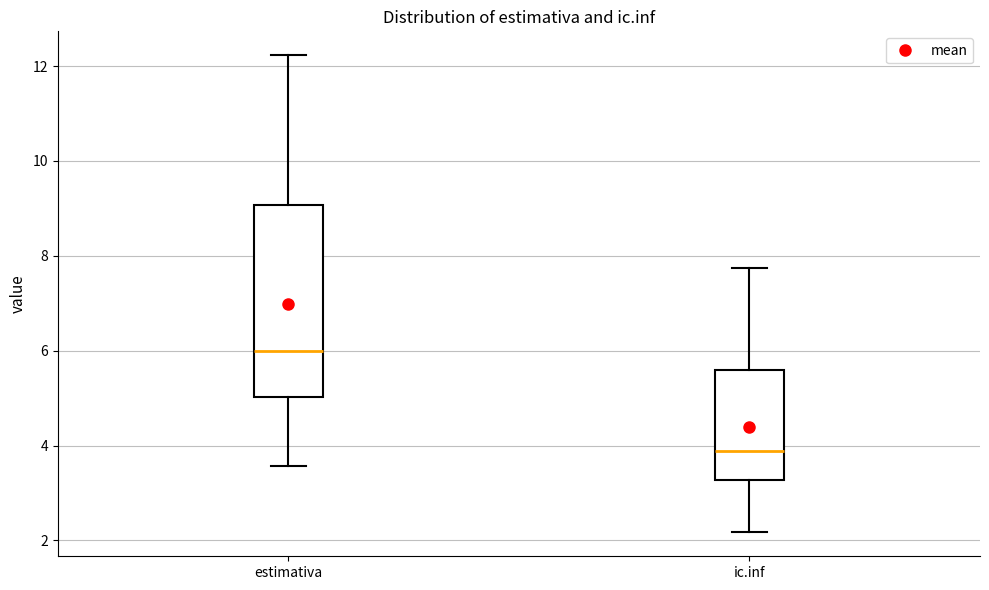

Reading left to right, read every box against the y-axis: the position of its median line, the range the box covers, and the ends of its whiskers. The values are not printed on the chart, so give them approximately, as read against the axis.

estimativa: median 6.0, box 5.0 to 9.0, whiskers 3.6 to 12.2
ic.inf: median 3.8, box 3.2 to 5.6, whiskers 2.2 to 7.8